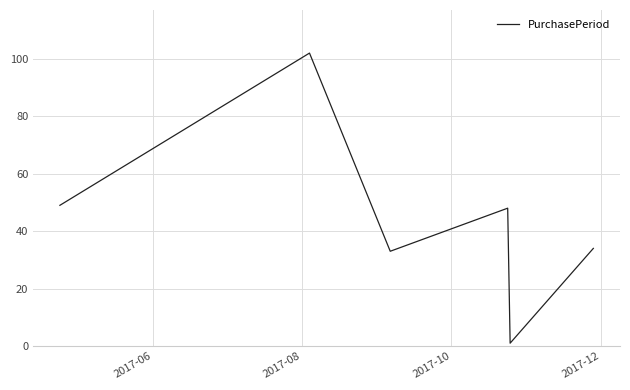

What is the maximum value shown in the chart?

102